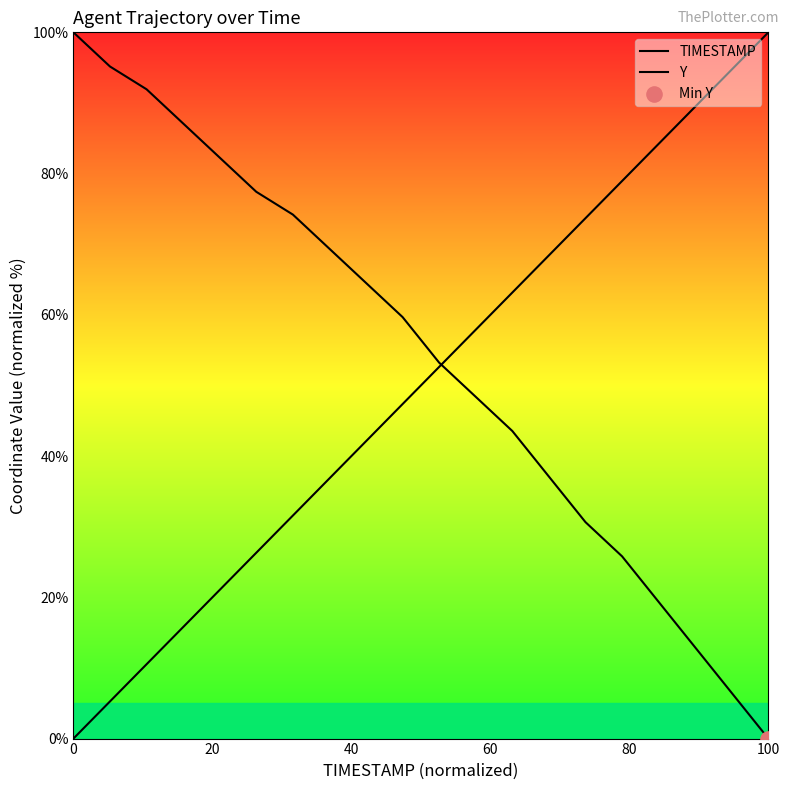

Which series reaches the maximum Y coordinate?

TIMESTAMP